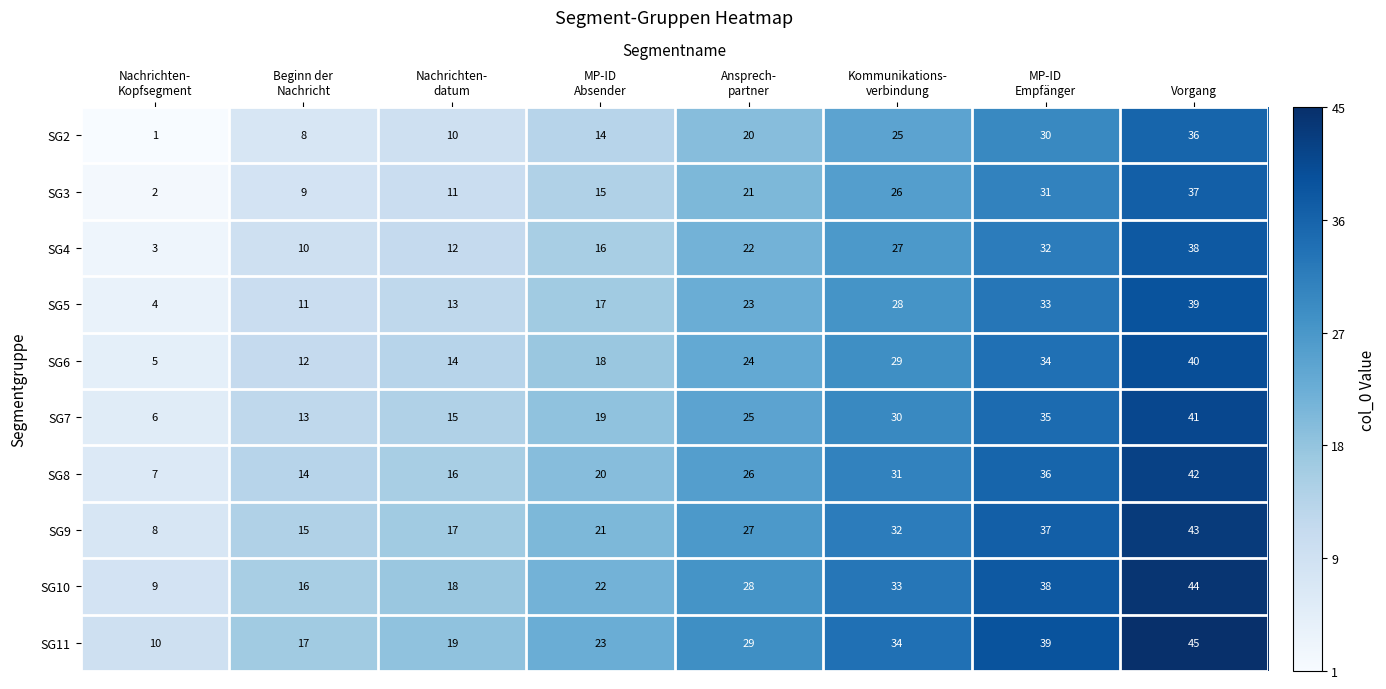

How many data points does each series have?

8